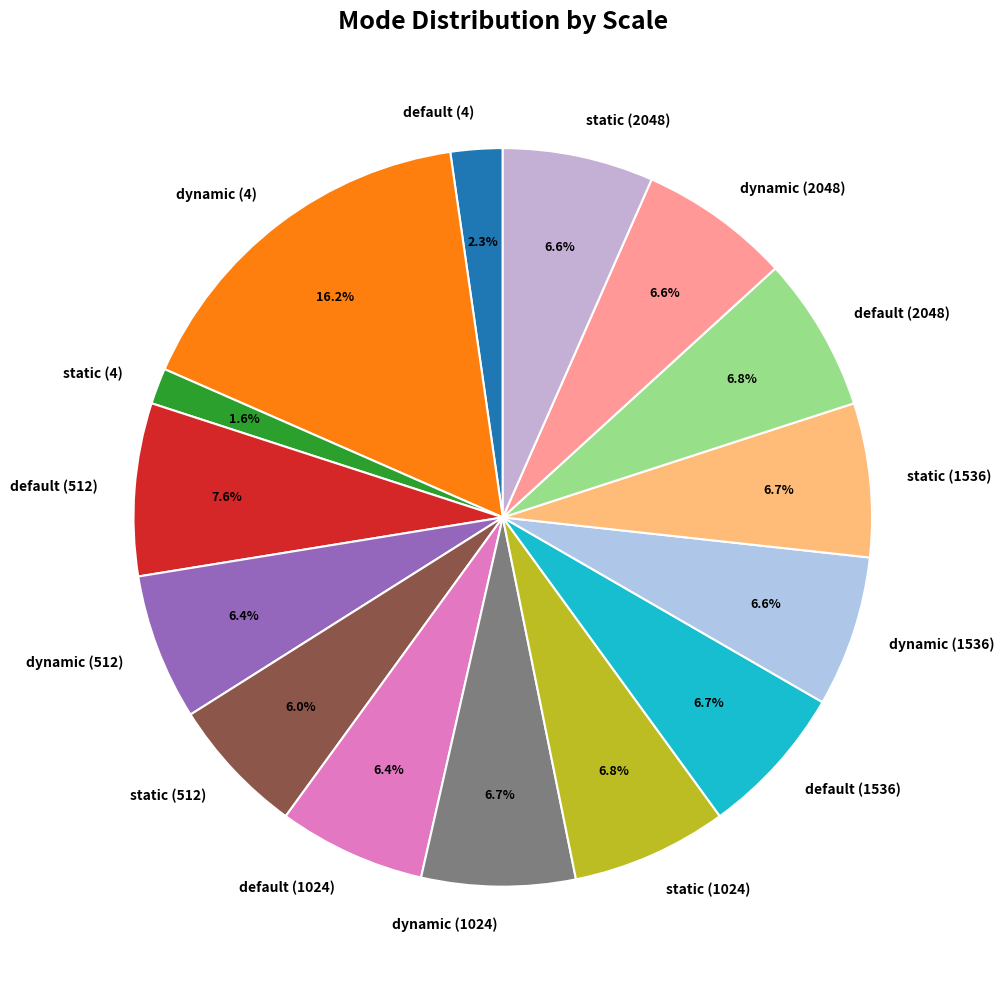

Which category has the biggest portion of the pie?

dynamic (4)